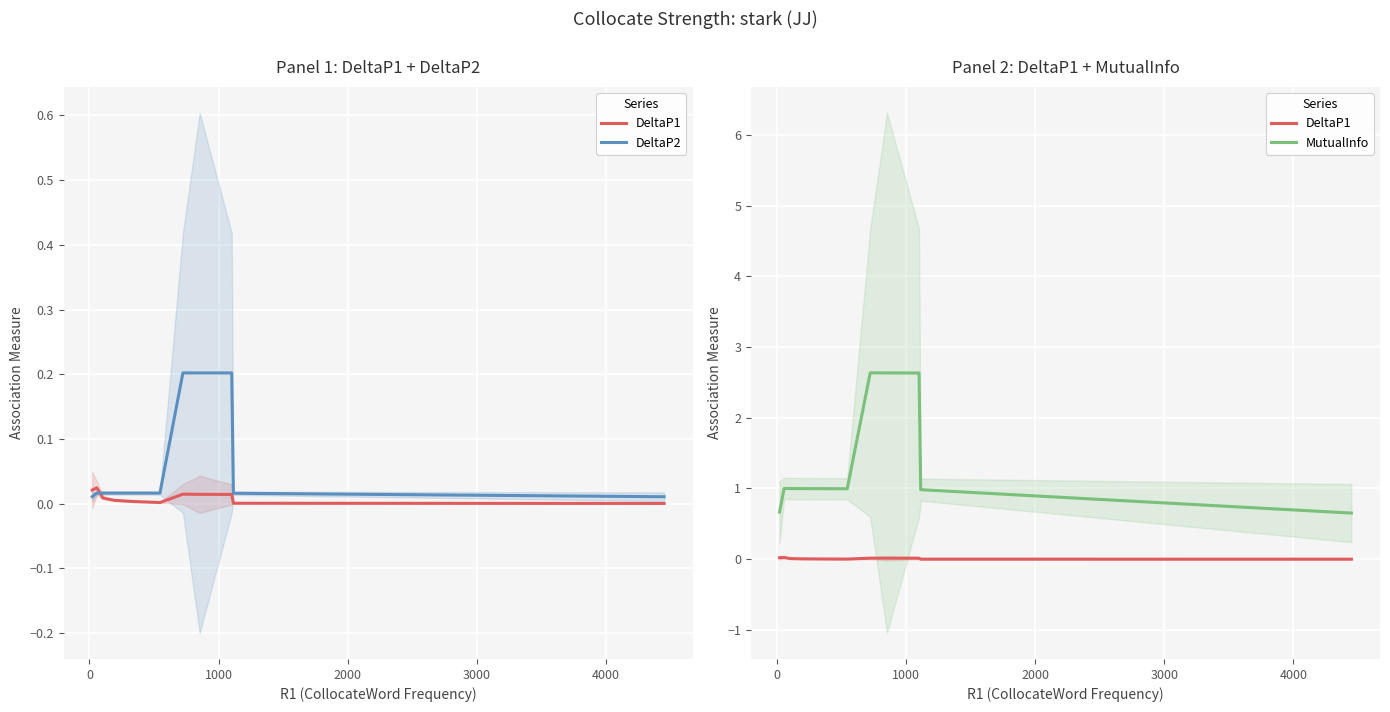

What are all the series names shown in the legend?

DeltaP1, DeltaP2, MutualInfo